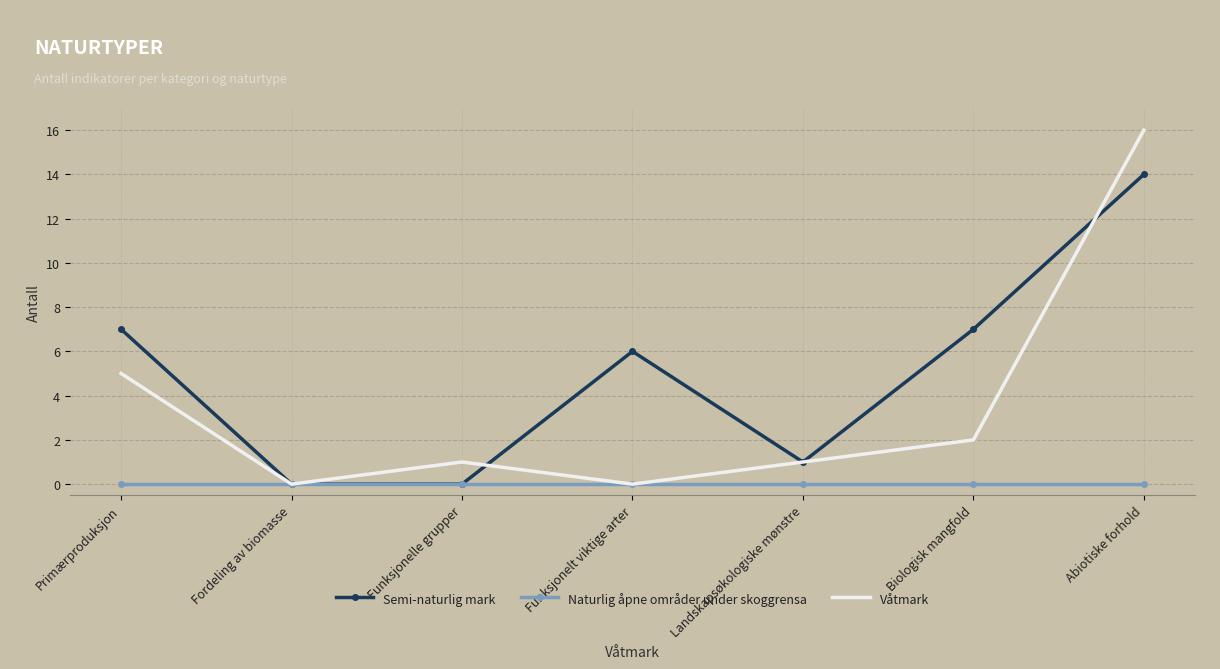

Is the value of Naturlig åpne områder under skoggrensa at Fordeling av biomasse greater than the value of Våtmark at Biologisk mangfold?

No